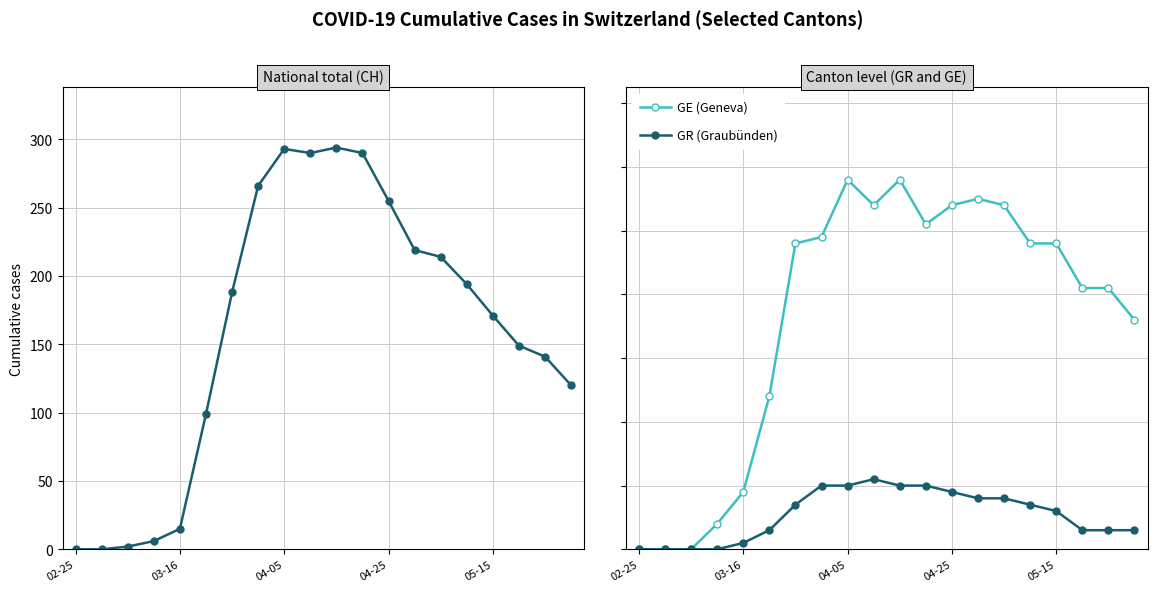

True or false: GR (Graubünden) and CH (National total) intersect in this chart.

False